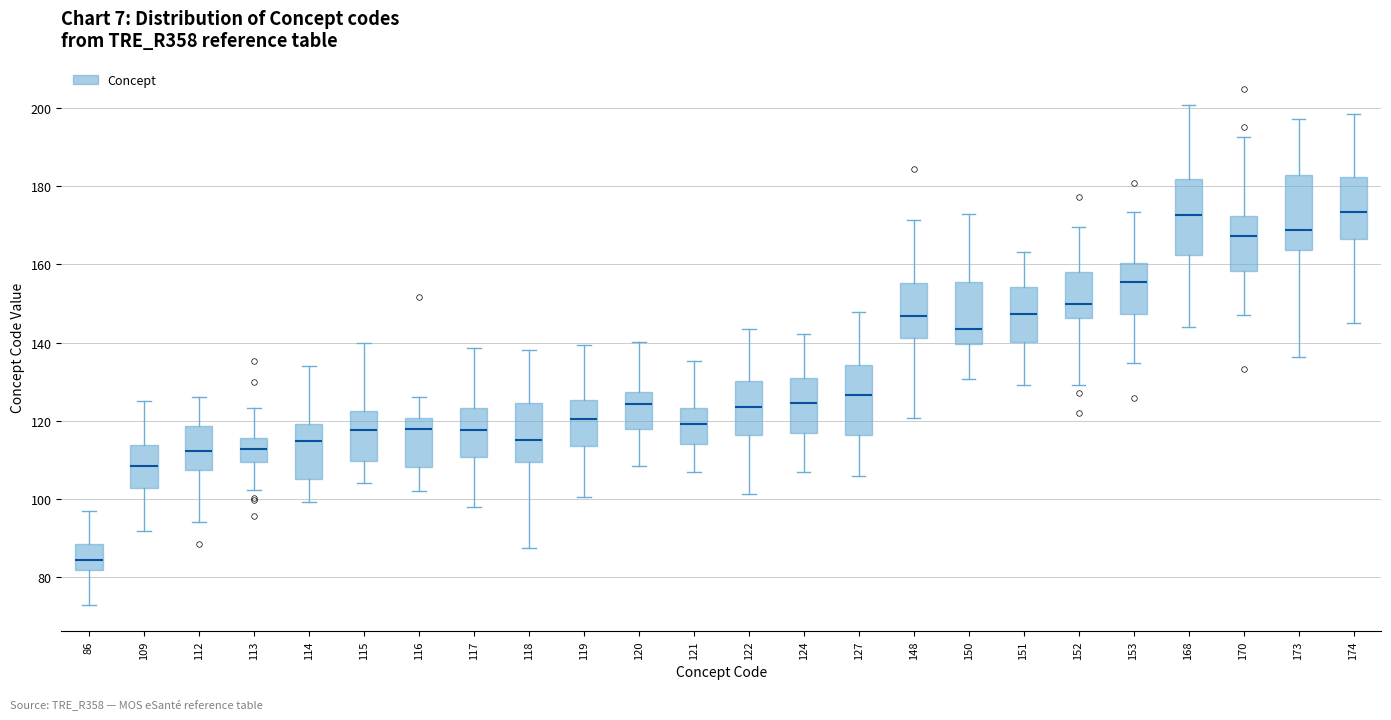

Which box's median line is the lowest?

86